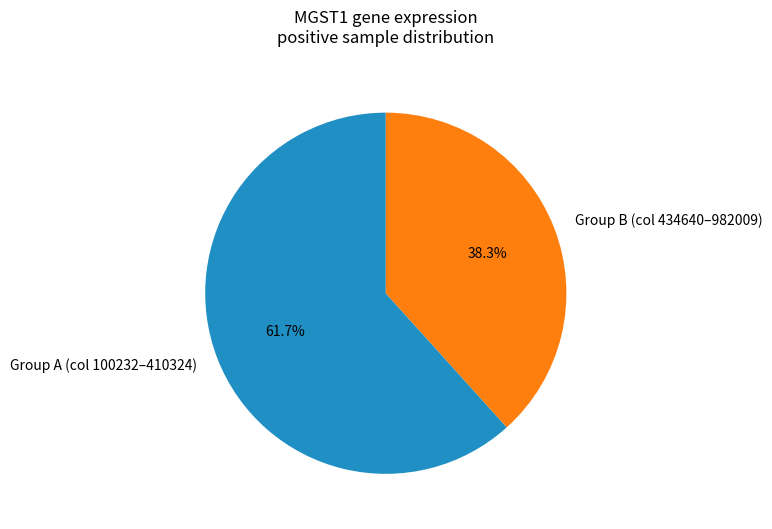

Does any single category account for the majority?

Yes